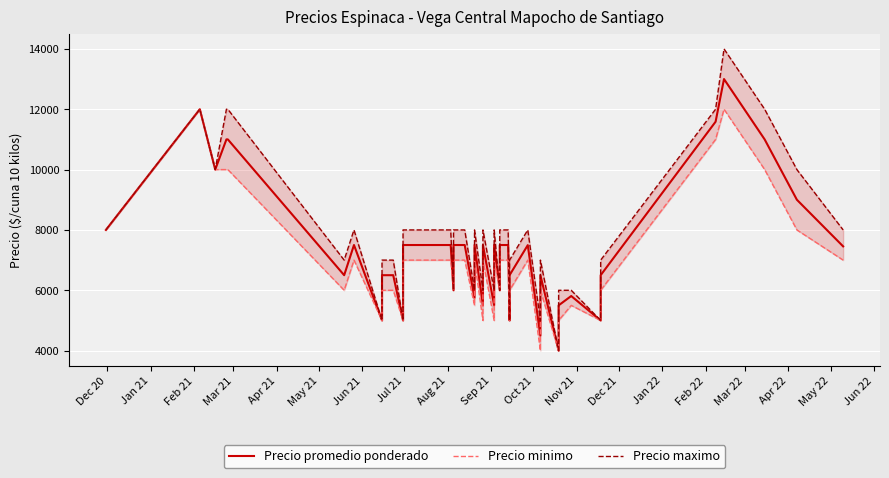

True or false: Precio minimo has a value of 16952 at 35.

False